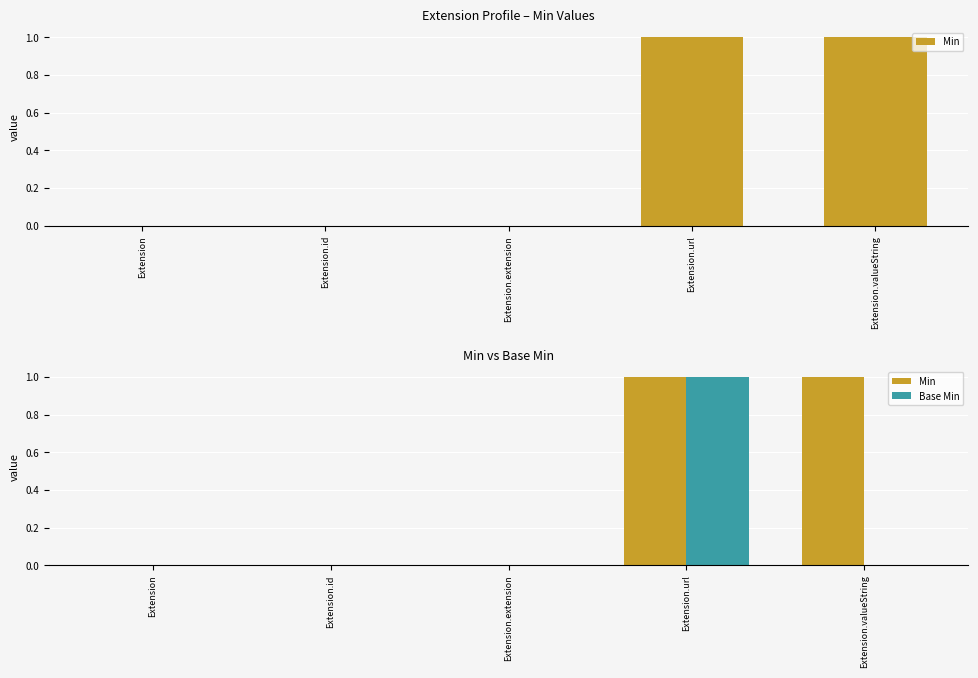

What position from the right is Extension?

5